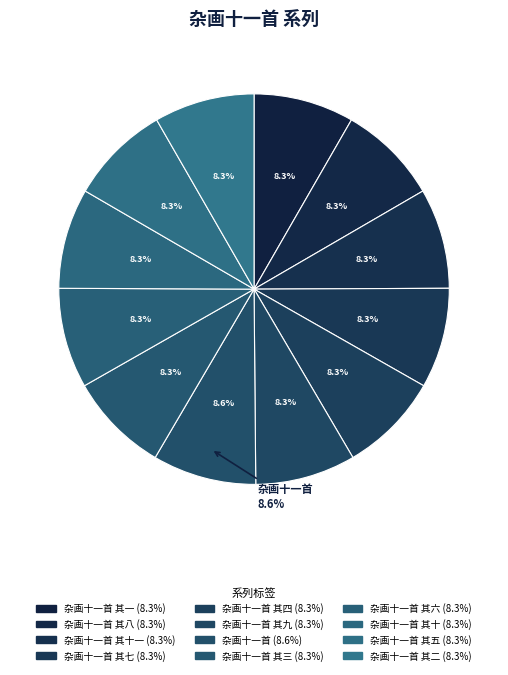

What percentage is the 杂画十一首 其八 slice, to the nearest percent?

8%